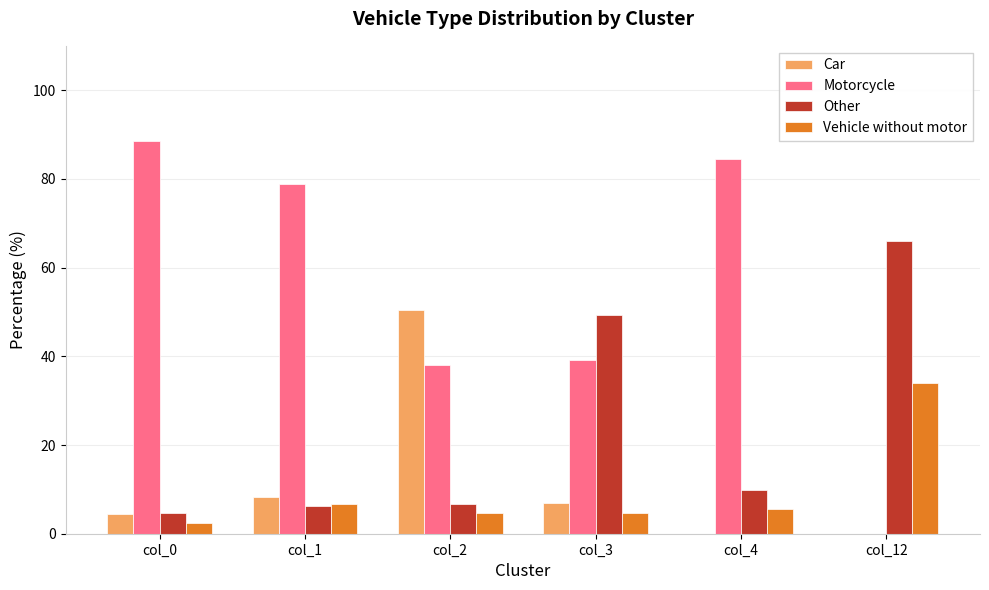

What is the average value of the Vehicle without motor series?

9.7